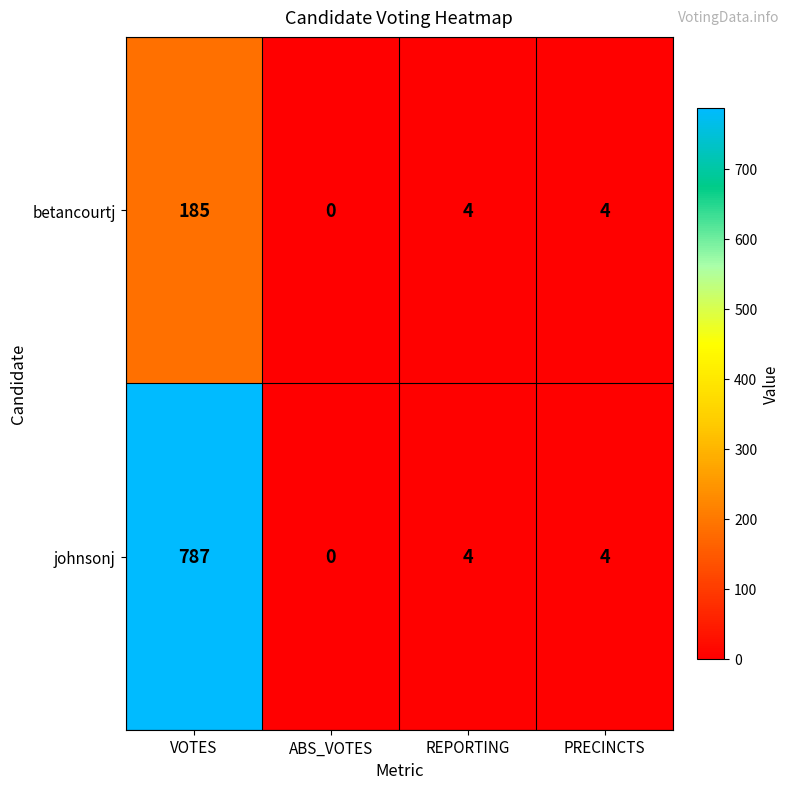

What is the difference between the highest and lowest values at VOTES?

602